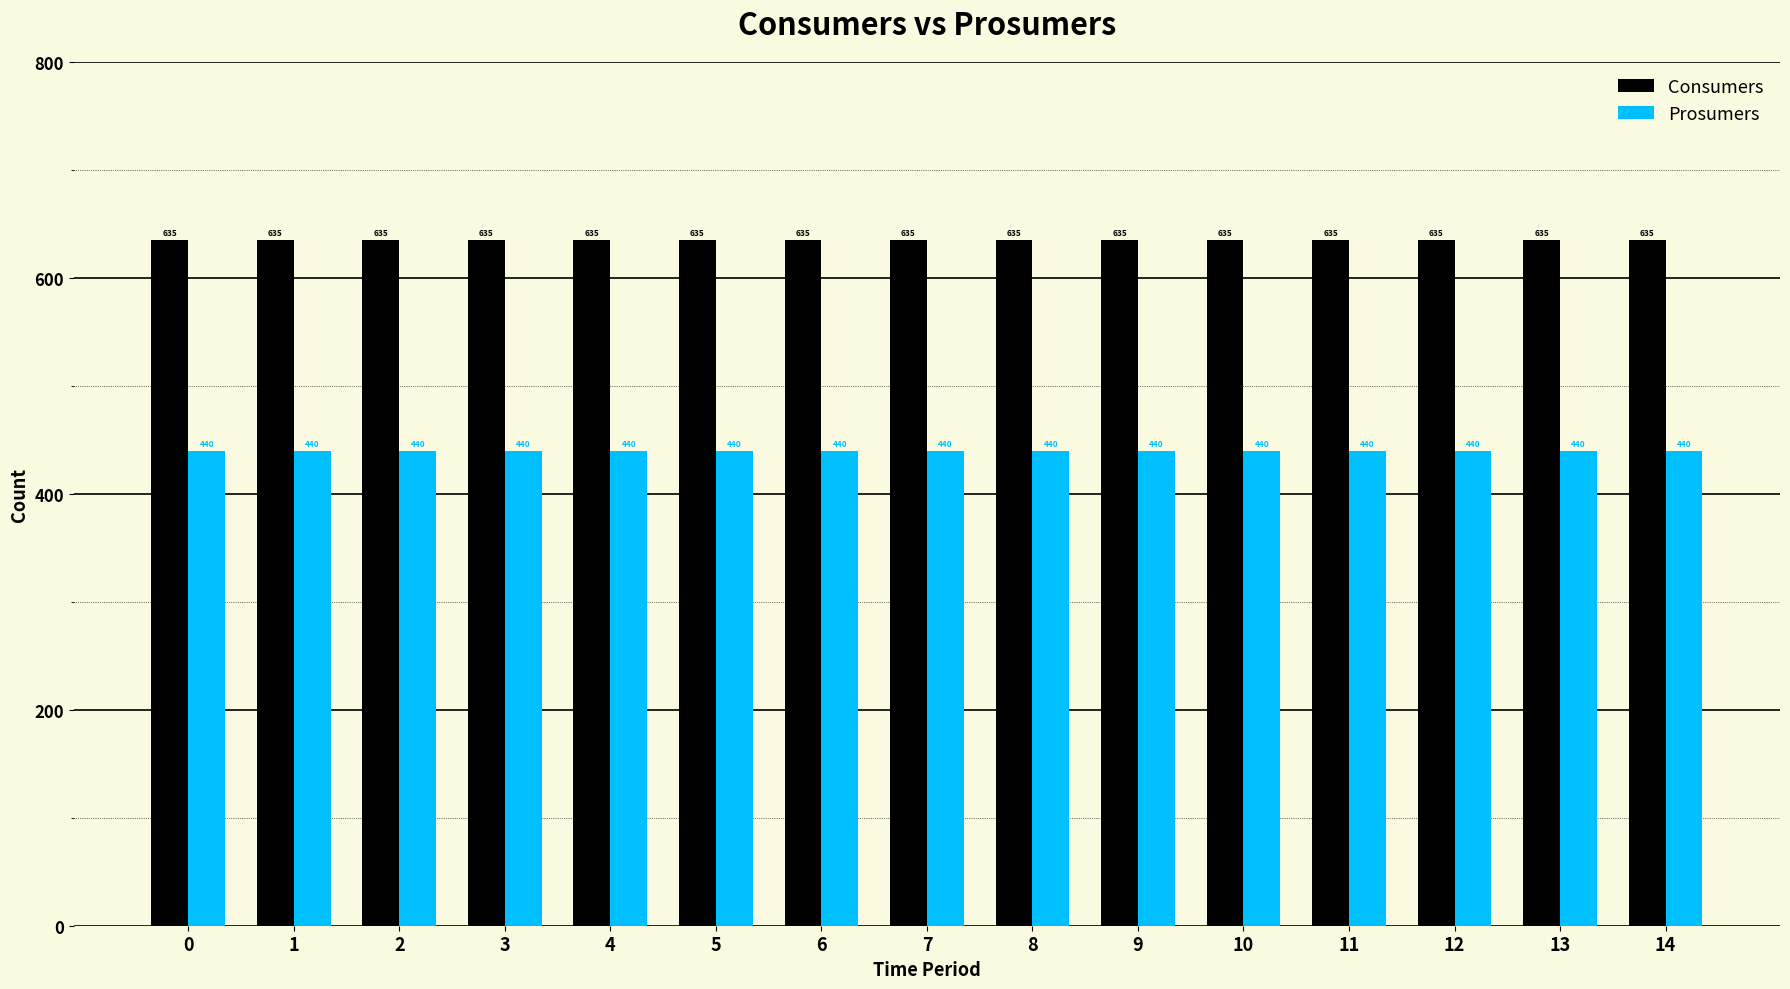

How many data points does each series have?

15